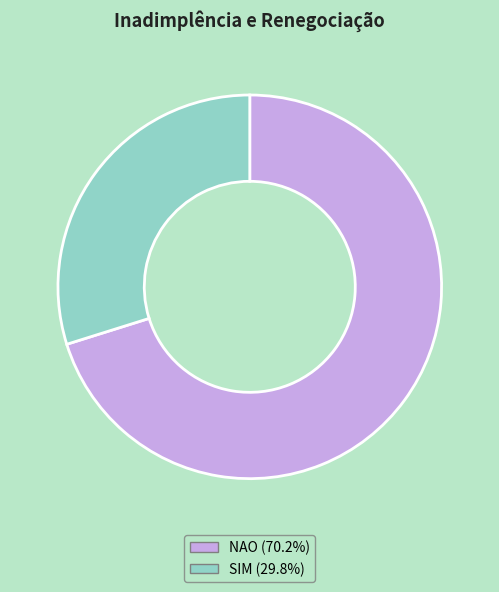

Does SIM (29.8%) represent more than half of the total?

No